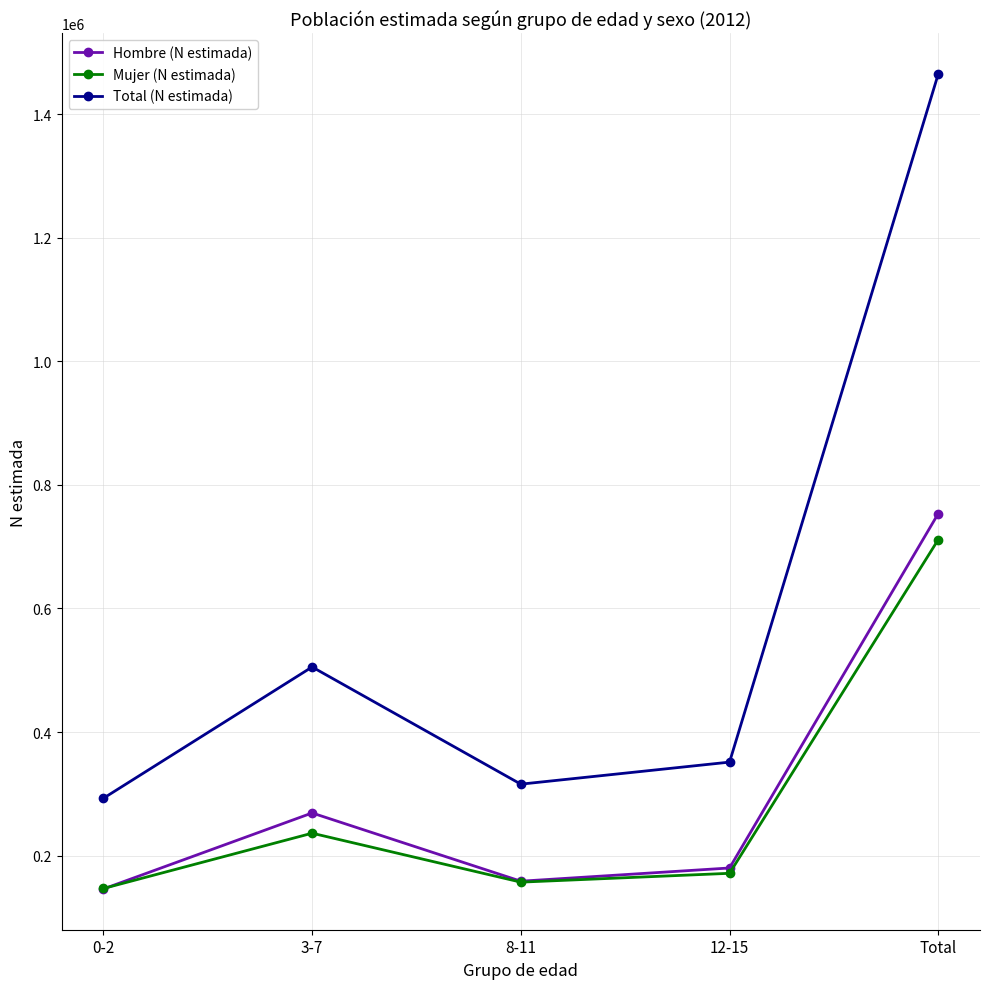

Which series has the widest spread of values?

Total (N estimada)